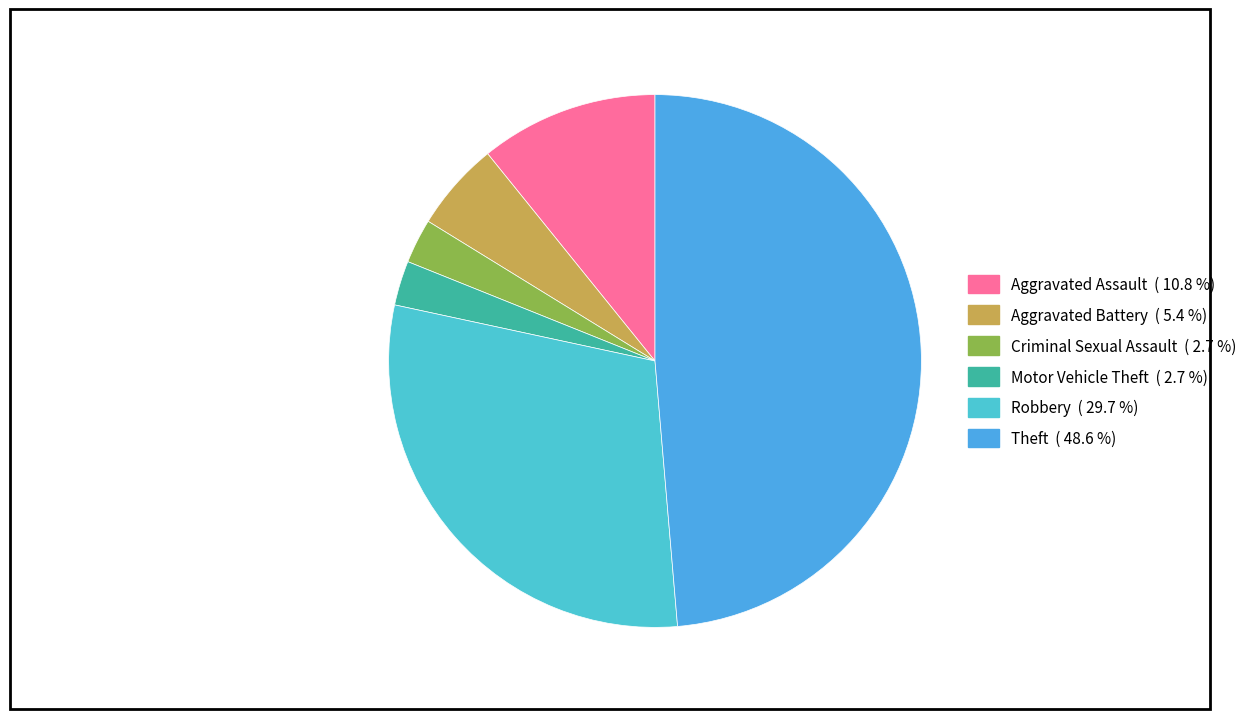

To the nearest percent, what is the difference between the Aggravated Assault and Motor Vehicle Theft slice percentages?

8%